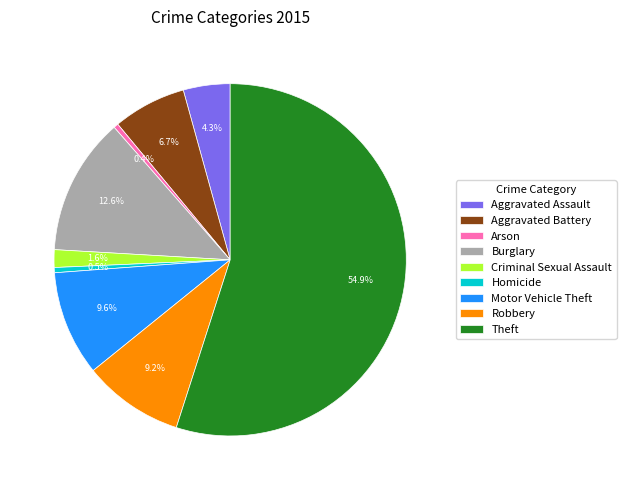

Does any single category account for the majority?

Yes